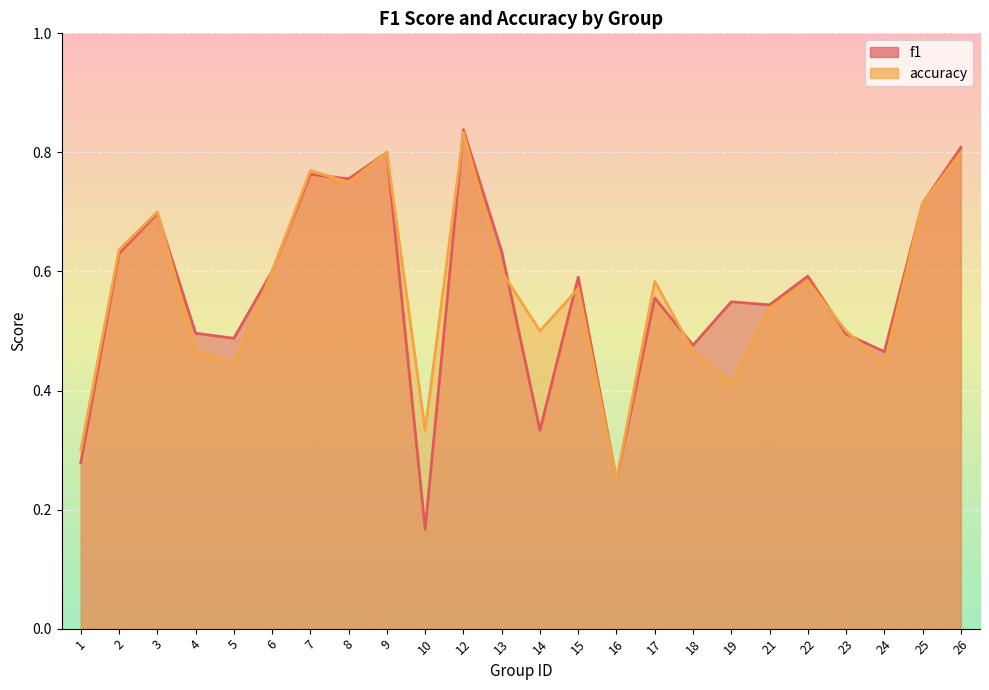

The accuracy series shows 0.7 at 3. True or false?

True